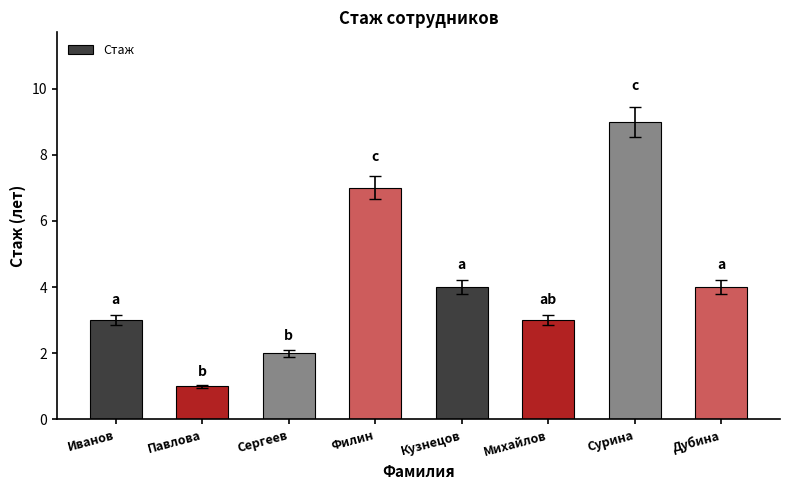

What is the value of the 2nd bar from the left?

1